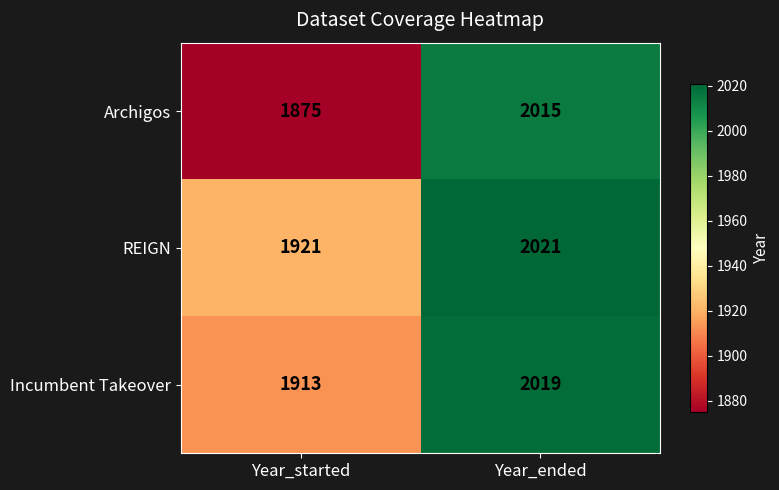

List the series in order of their overall mean, highest first.

REIGN, Incumbent Takeover, Archigos